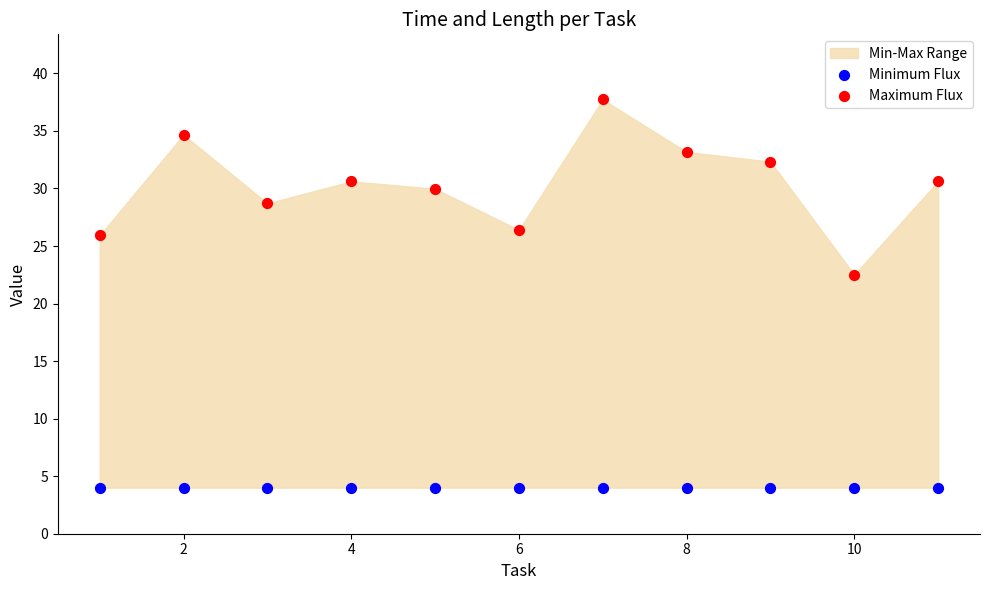

Which series contains the lowest Y value?

Minimum Flux